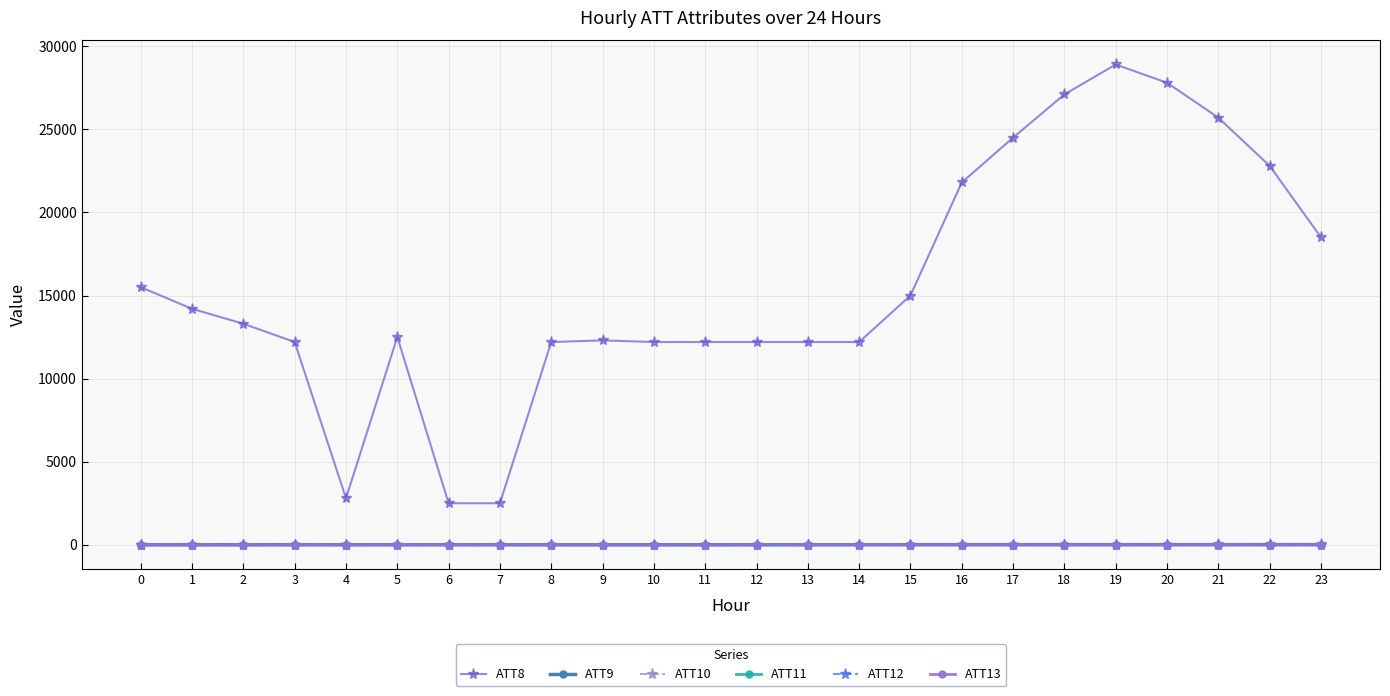

What is the value of the ATT9 point at the 14th from the left?

2.8